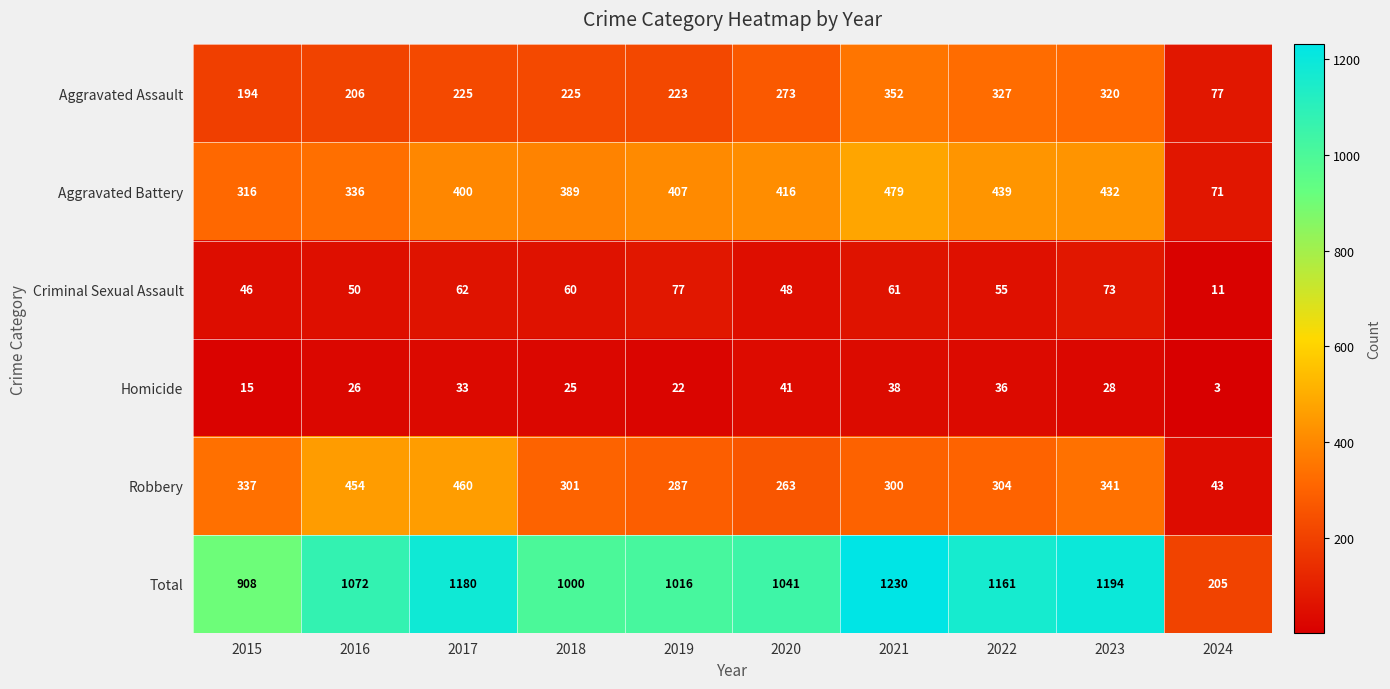

How many categories are shown in the chart?

10